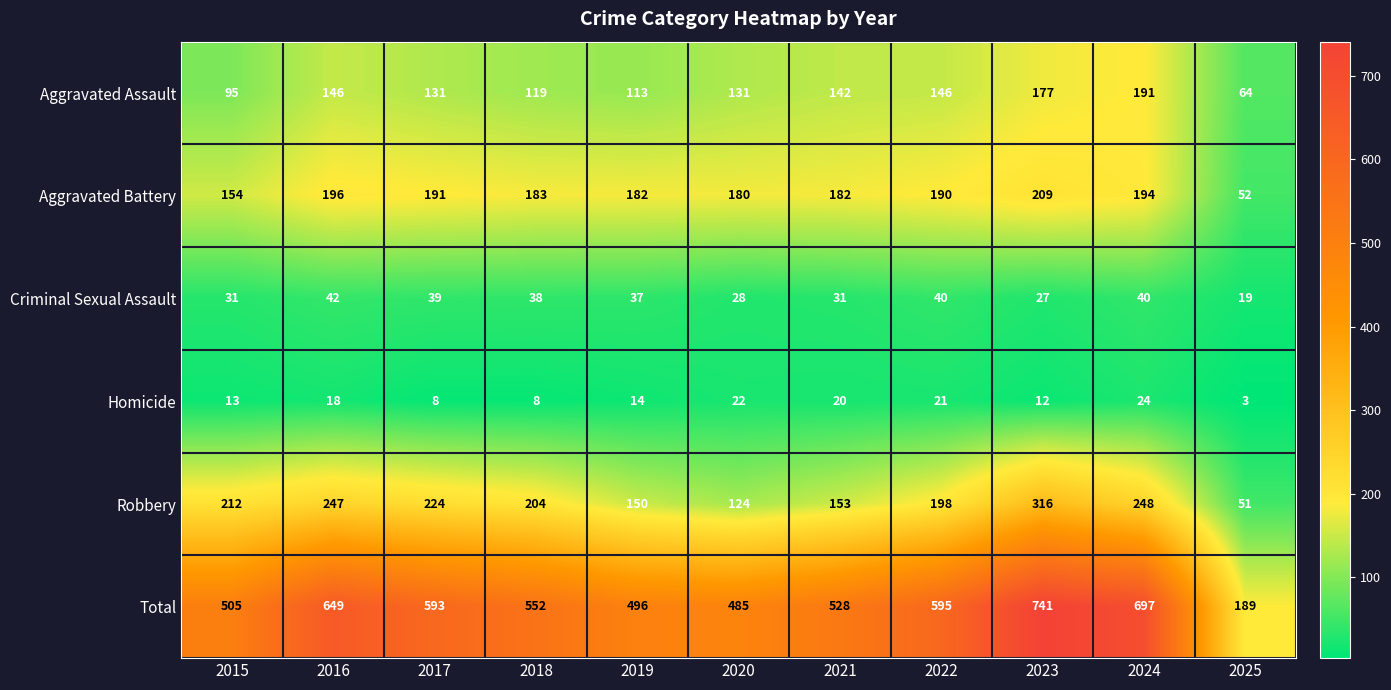

True or false: Aggravated Assault has a value of 113 at 2019.

True